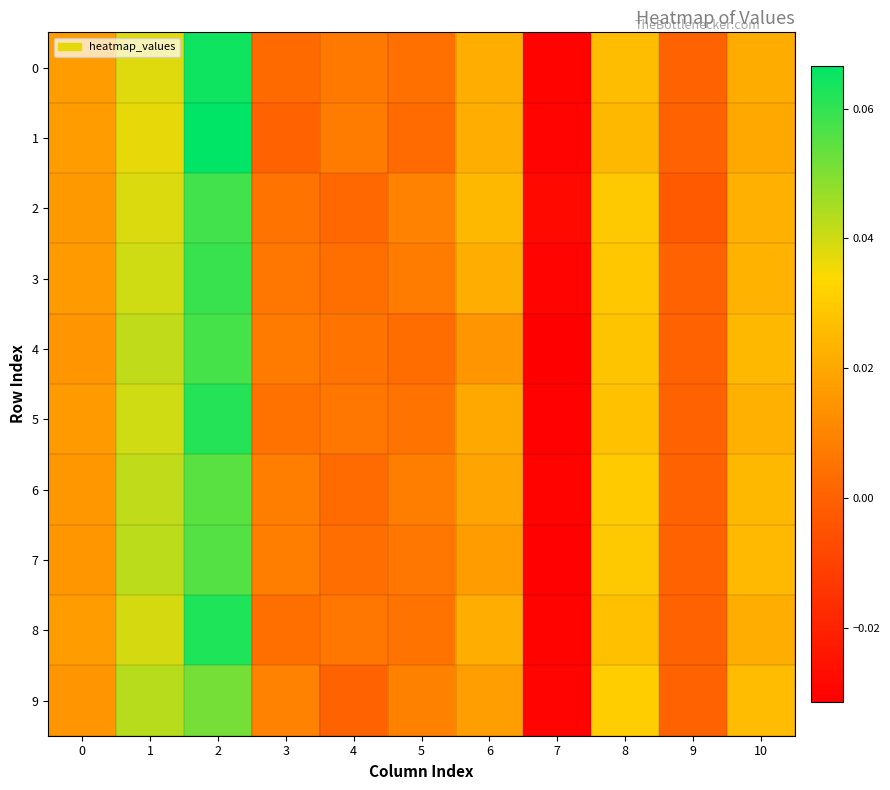

Which series has the widest spread of values?

1